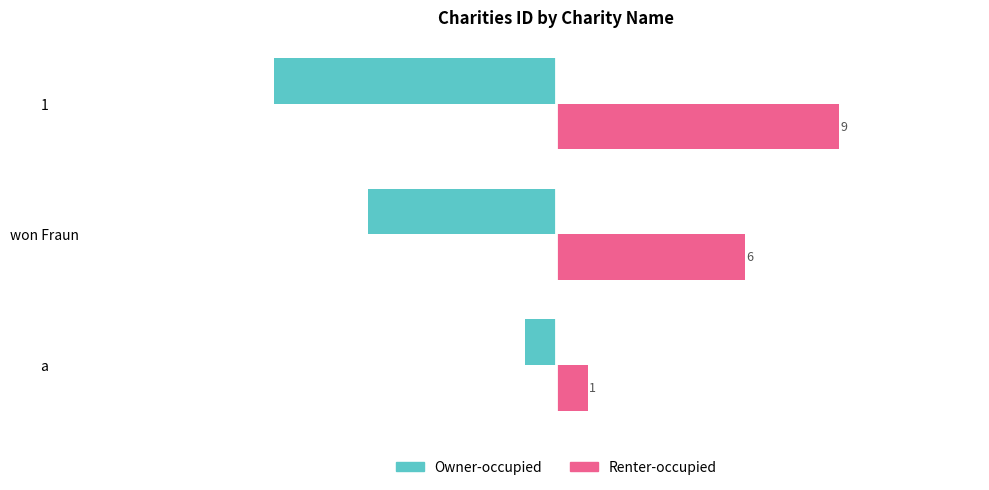

The value of Owner-occupied at won Fraun is -1. True or false?

False